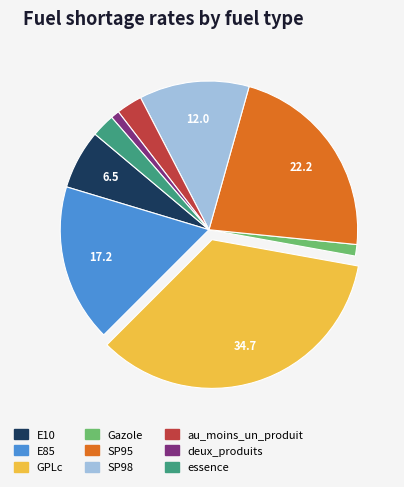

Is the sum of deux_produits and GPLc greater than half?

No